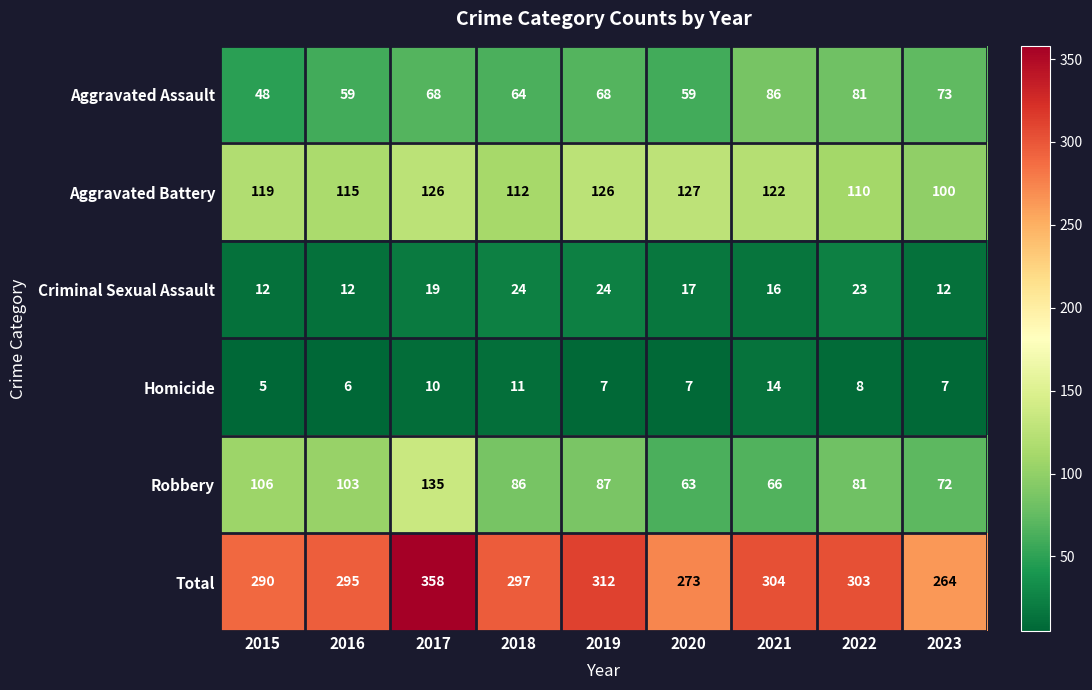

Rank the categories by Robbery value from lowest to highest.

2020, 2021, 2023, 2022, 2018, 2019, 2016, 2015, 2017